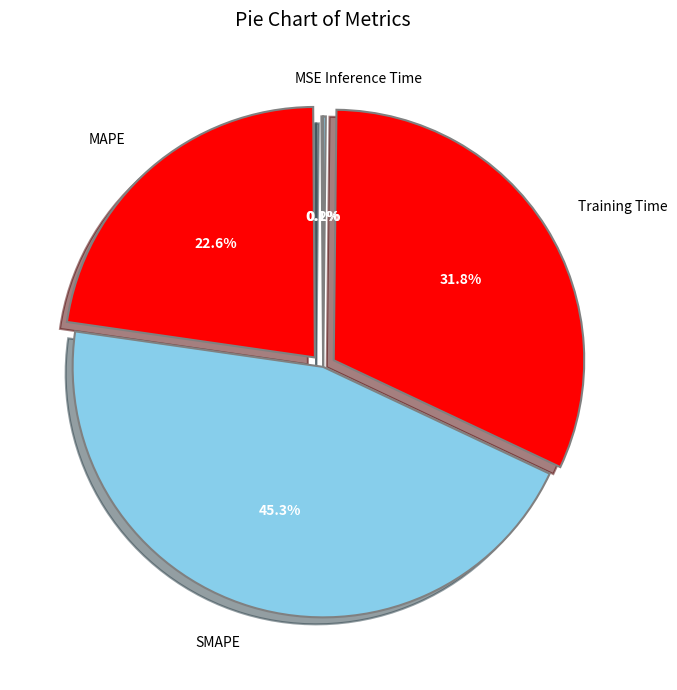

Is there a majority slice in this chart?

No